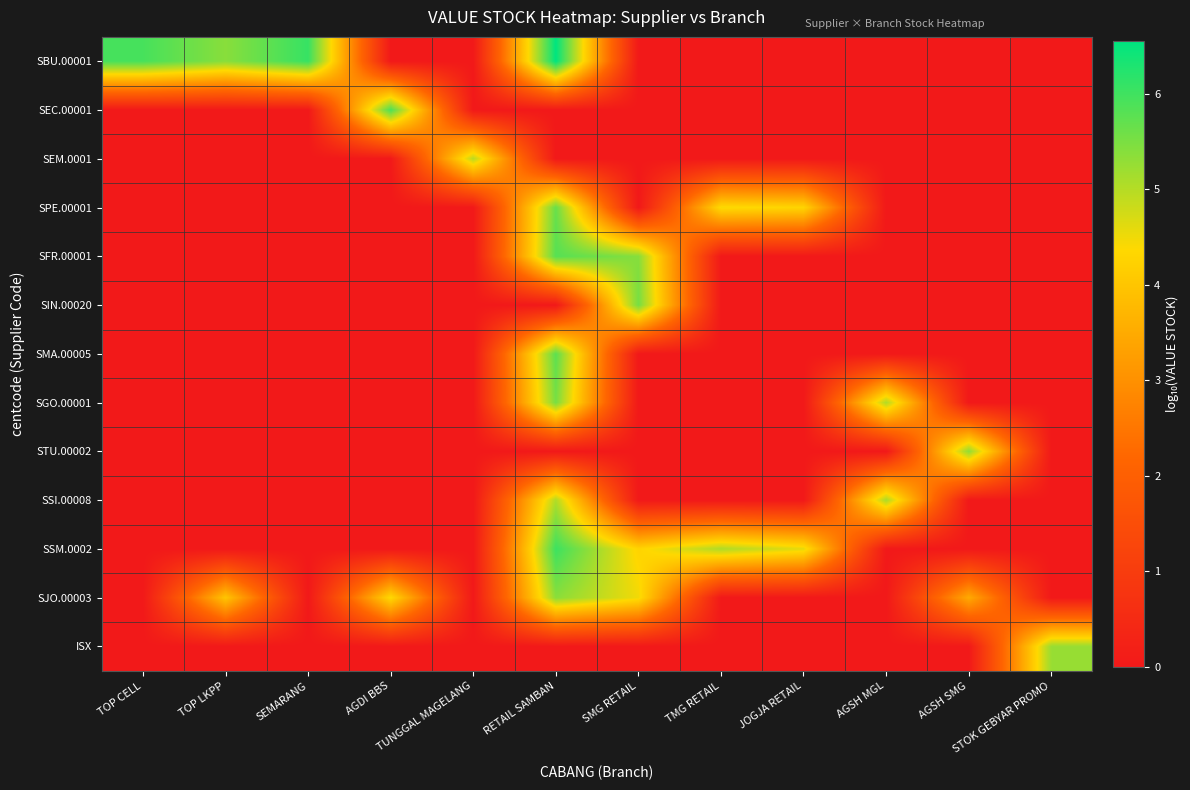

Reading left to right, extract all data points from this chart.

SBU.00001: TOP CELL=5.9	TOP LKPP=5.4	SEMARANG=6.1	AGDI BBS=0.0	TUNGGAL MAGELANG=0.0	RETAIL SAMBAN=6.6	SMG RETAIL=0.0	TMG RETAIL=0.0	JOGJA RETAIL=0.0	AGSH MGL=0.0	AGSH SMG=0.0	STOK GEBYAR PROMO=0.0
SEC.00001: TOP CELL=0.0	TOP LKPP=0.0	SEMARANG=0.0	AGDI BBS=5.9	TUNGGAL MAGELANG=0.0	RETAIL SAMBAN=0.0	SMG RETAIL=0.0	TMG RETAIL=0.0	JOGJA RETAIL=0.0	AGSH MGL=0.0	AGSH SMG=0.0	STOK GEBYAR PROMO=0.0
SEM.0001: TOP CELL=0.0	TOP LKPP=0.0	SEMARANG=0.0	AGDI BBS=0.0	TUNGGAL MAGELANG=5.0	RETAIL SAMBAN=0.0	SMG RETAIL=0.0	TMG RETAIL=0.0	JOGJA RETAIL=0.0	AGSH MGL=0.0	AGSH SMG=0.0	STOK GEBYAR PROMO=0.0
SPE.00001: TOP CELL=0.0	TOP LKPP=0.0	SEMARANG=0.0	AGDI BBS=0.0	TUNGGAL MAGELANG=0.0	RETAIL SAMBAN=5.7	SMG RETAIL=0.0	TMG RETAIL=4.4	JOGJA RETAIL=4.3	AGSH MGL=0.0	AGSH SMG=0.0	STOK GEBYAR PROMO=0.0
SFR.00001: TOP CELL=0.0	TOP LKPP=0.0	SEMARANG=0.0	AGDI BBS=0.0	TUNGGAL MAGELANG=0.0	RETAIL SAMBAN=5.8	SMG RETAIL=5.4	TMG RETAIL=0.0	JOGJA RETAIL=0.0	AGSH MGL=0.0	AGSH SMG=0.0	STOK GEBYAR PROMO=0.0
SIN.00020: TOP CELL=0.0	TOP LKPP=0.0	SEMARANG=0.0	AGDI BBS=0.0	TUNGGAL MAGELANG=0.0	RETAIL SAMBAN=0.0	SMG RETAIL=5.5	TMG RETAIL=0.0	JOGJA RETAIL=0.0	AGSH MGL=0.0	AGSH SMG=0.0	STOK GEBYAR PROMO=0.0
SMA.00005: TOP CELL=0.0	TOP LKPP=0.0	SEMARANG=0.0	AGDI BBS=0.0	TUNGGAL MAGELANG=0.0	RETAIL SAMBAN=5.8	SMG RETAIL=0.0	TMG RETAIL=0.0	JOGJA RETAIL=0.0	AGSH MGL=0.0	AGSH SMG=0.0	STOK GEBYAR PROMO=0.0
SGO.00001: TOP CELL=0.0	TOP LKPP=0.0	SEMARANG=0.0	AGDI BBS=0.0	TUNGGAL MAGELANG=0.0	RETAIL SAMBAN=5.5	SMG RETAIL=0.0	TMG RETAIL=0.0	JOGJA RETAIL=0.0	AGSH MGL=5.0	AGSH SMG=0.0	STOK GEBYAR PROMO=0.0
STU.00002: TOP CELL=0.0	TOP LKPP=0.0	SEMARANG=0.0	AGDI BBS=0.0	TUNGGAL MAGELANG=0.0	RETAIL SAMBAN=0.0	SMG RETAIL=0.0	TMG RETAIL=0.0	JOGJA RETAIL=0.0	AGSH MGL=0.0	AGSH SMG=5.3	STOK GEBYAR PROMO=0.0
SSI.00008: TOP CELL=0.0	TOP LKPP=0.0	SEMARANG=0.0	AGDI BBS=0.0	TUNGGAL MAGELANG=0.0	RETAIL SAMBAN=5.0	SMG RETAIL=0.0	TMG RETAIL=0.0	JOGJA RETAIL=0.0	AGSH MGL=5.1	AGSH SMG=0.0	STOK GEBYAR PROMO=0.0
SSM.0002: TOP CELL=0.0	TOP LKPP=0.0	SEMARANG=0.0	AGDI BBS=0.0	TUNGGAL MAGELANG=0.0	RETAIL SAMBAN=6.0	SMG RETAIL=4.3	TMG RETAIL=5.1	JOGJA RETAIL=4.6	AGSH MGL=0.0	AGSH SMG=0.0	STOK GEBYAR PROMO=0.0
SJO.00003: TOP CELL=0.0	TOP LKPP=4.0	SEMARANG=0.0	AGDI BBS=4.4	TUNGGAL MAGELANG=0.0	RETAIL SAMBAN=5.4	SMG RETAIL=4.5	TMG RETAIL=0.0	JOGJA RETAIL=0.0	AGSH MGL=0.0	AGSH SMG=3.5	STOK GEBYAR PROMO=0.0
ISX: TOP CELL=0.0	TOP LKPP=0.0	SEMARANG=0.0	AGDI BBS=0.0	TUNGGAL MAGELANG=0.0	RETAIL SAMBAN=0.0	SMG RETAIL=0.0	TMG RETAIL=0.0	JOGJA RETAIL=0.0	AGSH MGL=0.0	AGSH SMG=0.0	STOK GEBYAR PROMO=5.3